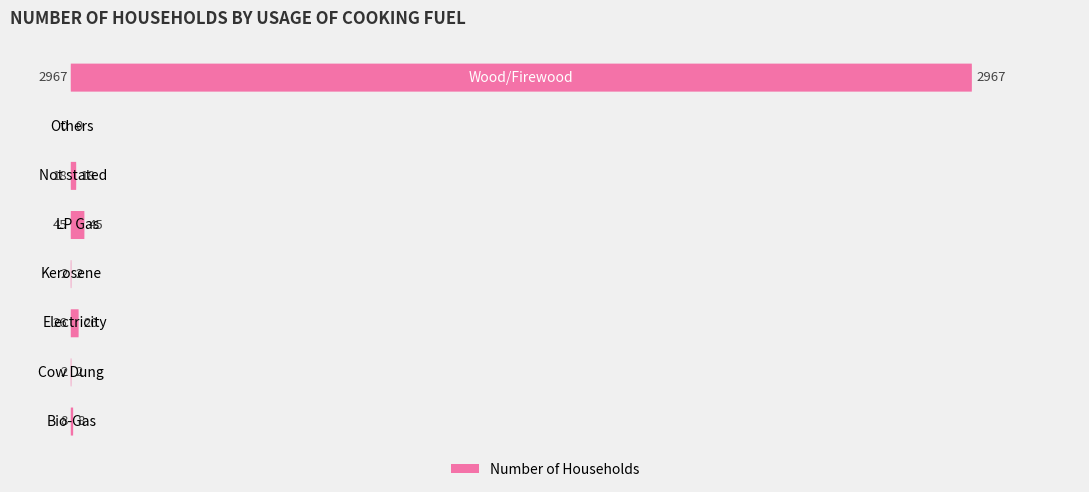

Reading left to right, transcribe all the data shown in this chart.

8	2	26	2	45	18	0	2967